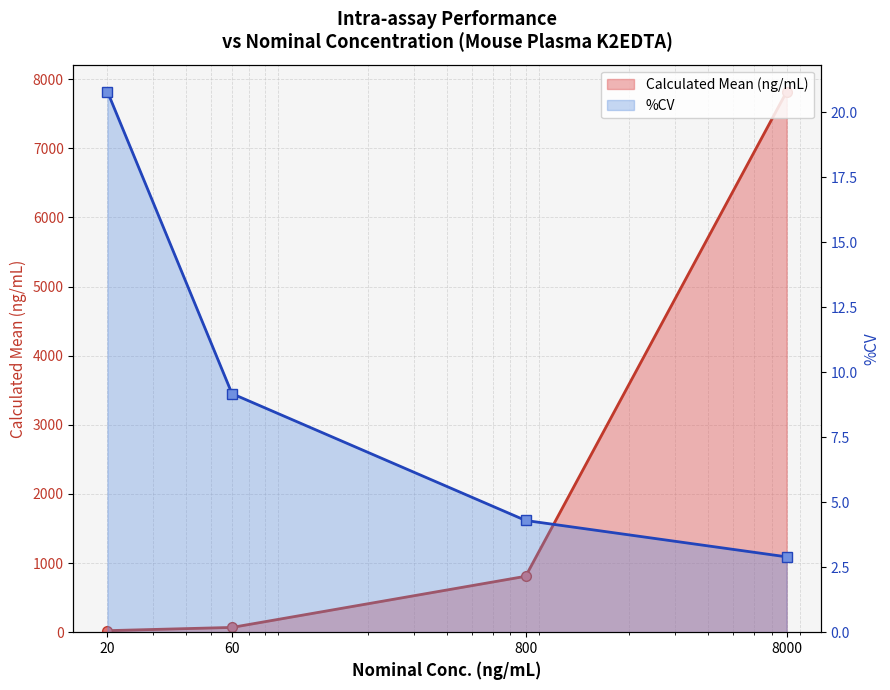

Reading left to right, list all the values displayed in this chart.

Calculated Mean (ng/mL): 20=22.4	60=69.1	800=809.0	8000=7820.0
%CV: 20=20.8	60=9.2	800=4.3	8000=2.9